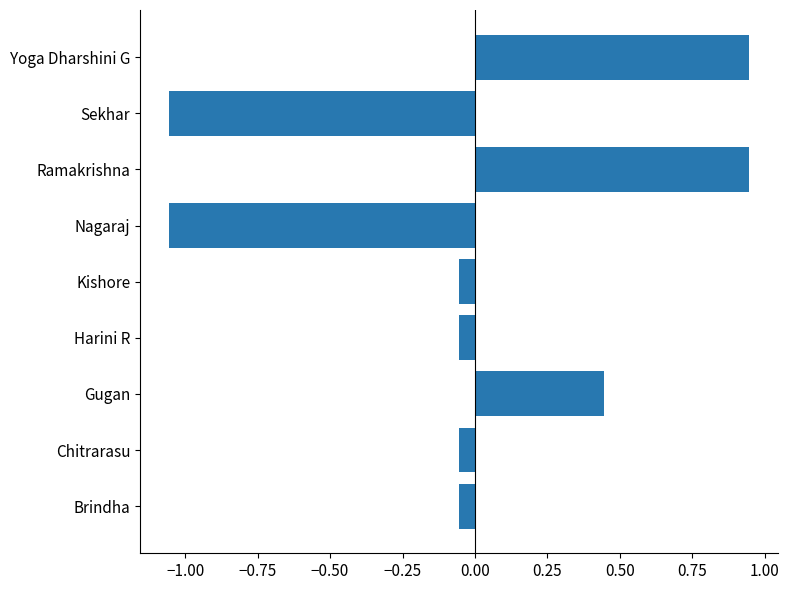

What is the difference between the maximum and minimum values?

2.0